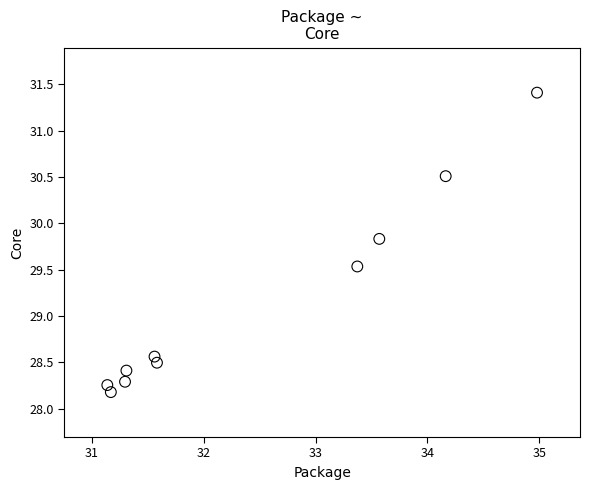

What is the average Y value?

29.1